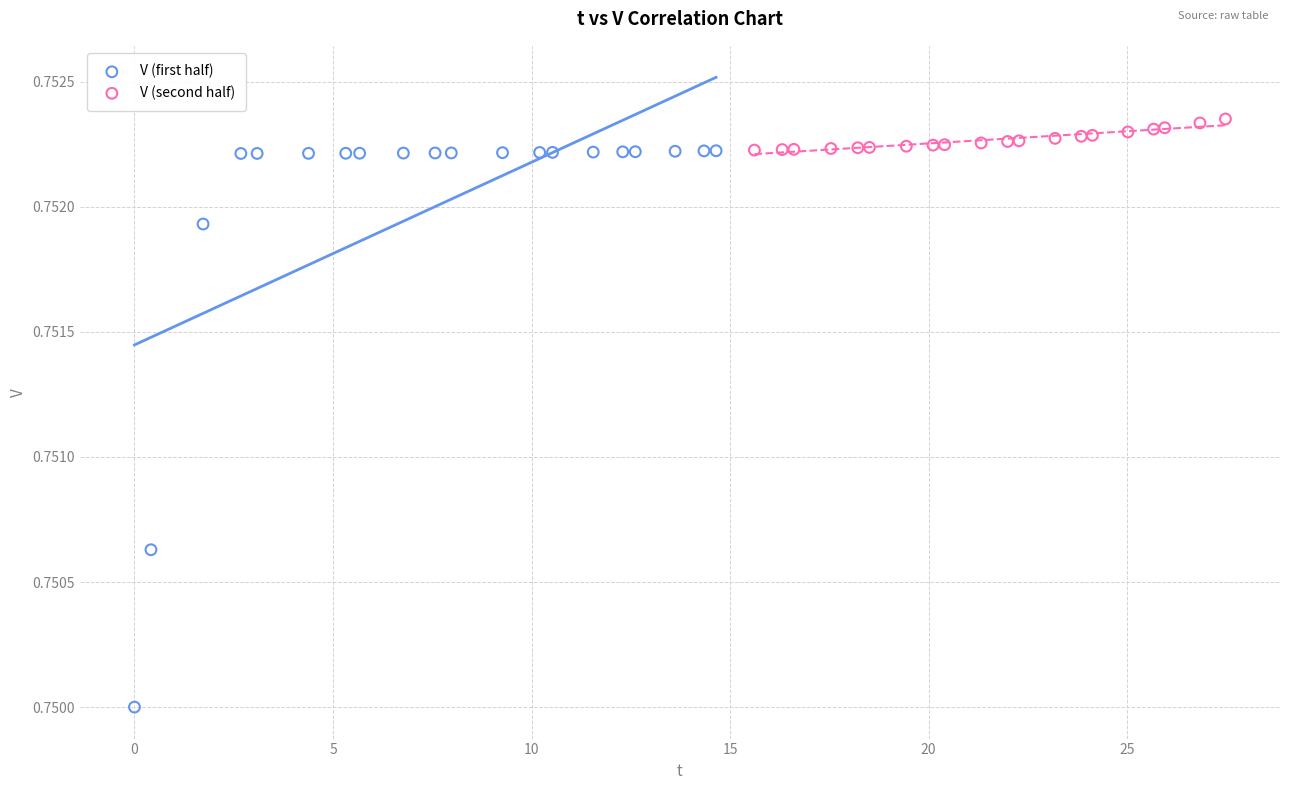

What are all the series names shown in the legend?

V (first half), V (second half)